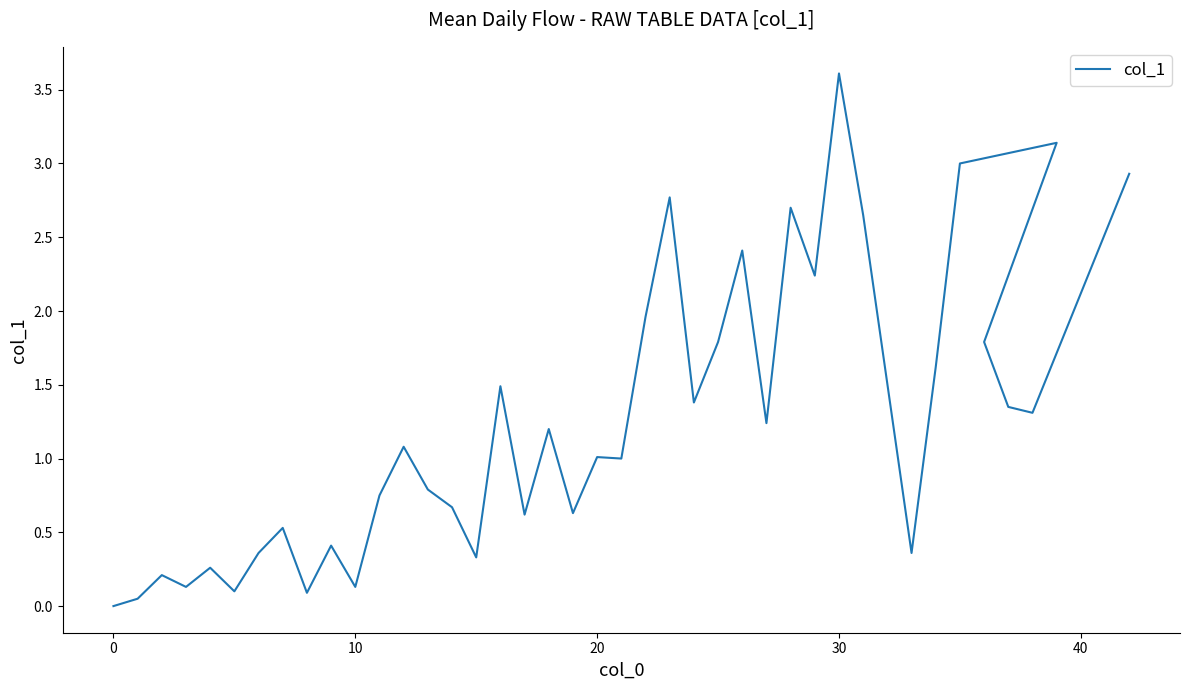

True or false: there are more than 1 points higher than both neighbors.

True